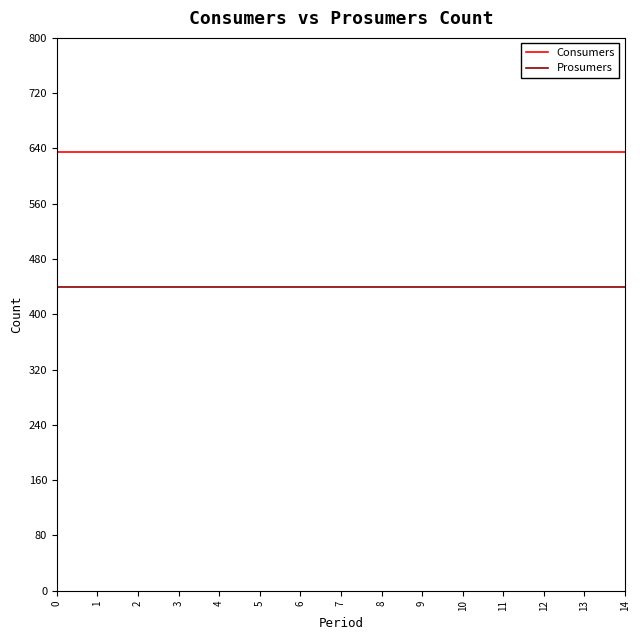

What is the total value across all series at 3?

1075